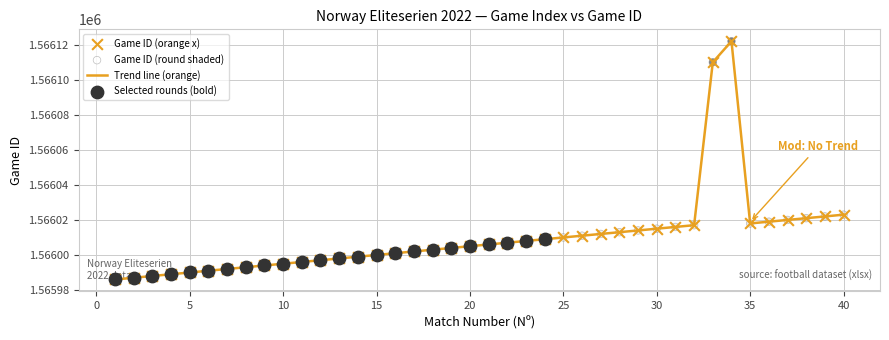

What is the maximum value shown in the chart?

1566122